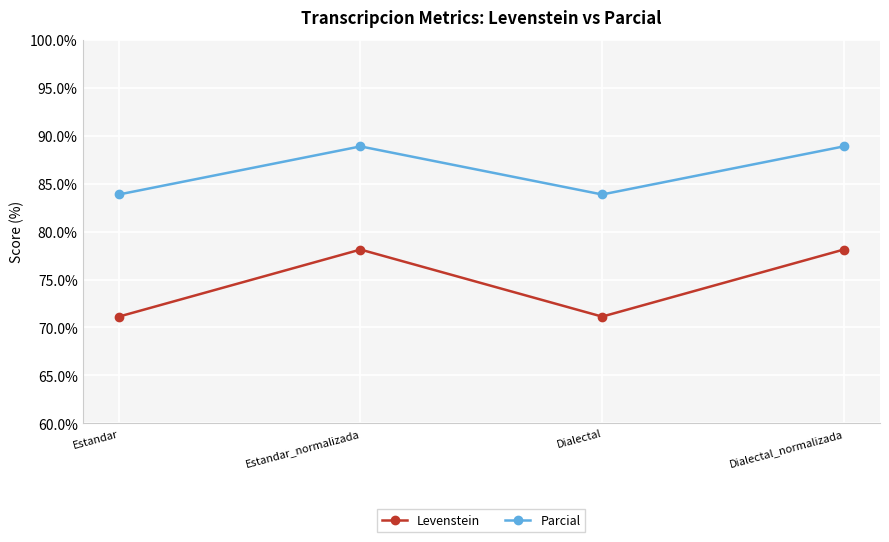

The Levenstein series shows 71.1 at Dialectal. True or false?

True